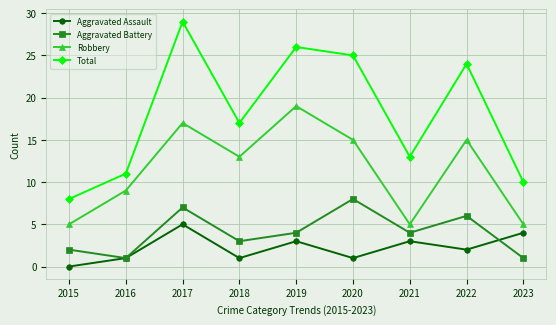

What is the total value across all series at 2022?

47